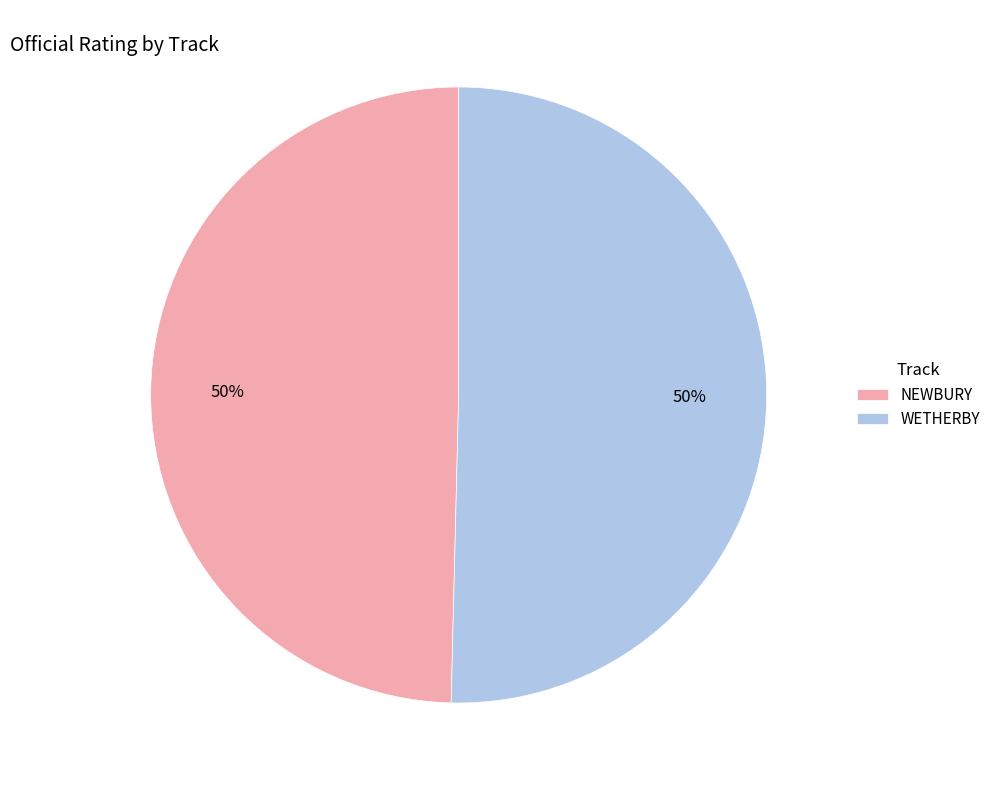

To the nearest percent, what is the combined percentage of NEWBURY and WETHERBY?

100%